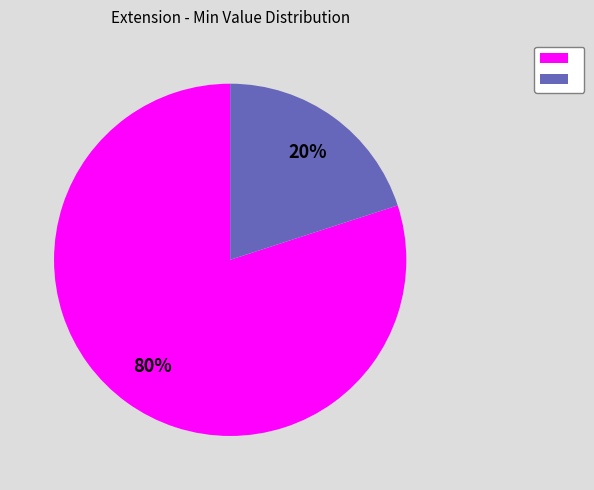

To the nearest percent, what is the average slice percentage?

50%